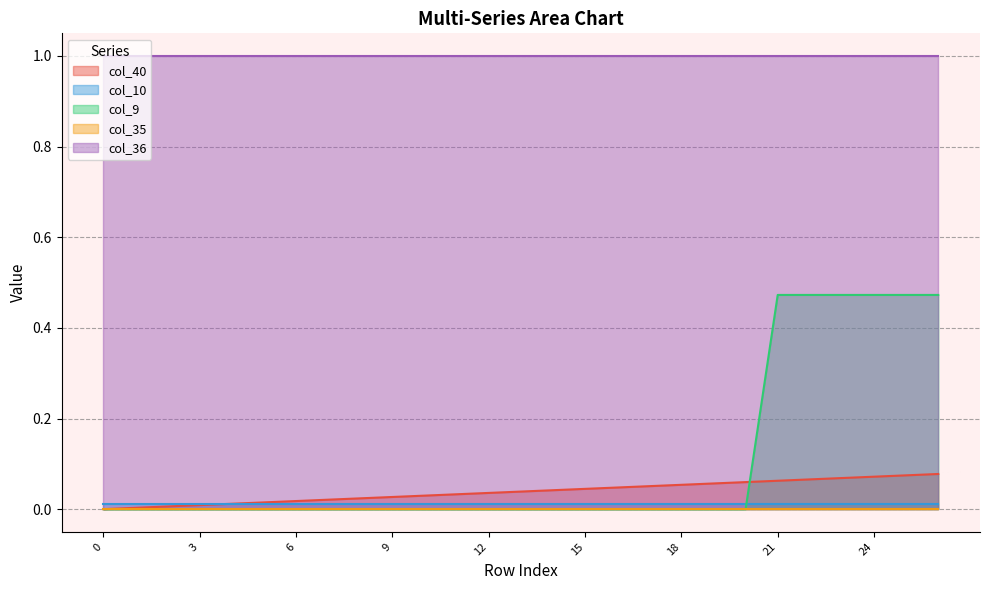

At which category is the sum across all series the highest?

26